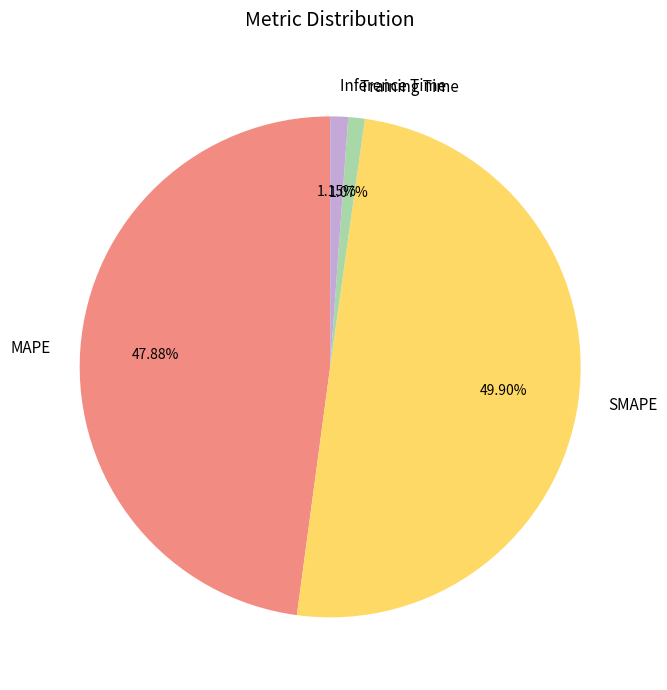

The Inference Time slice represents 15% of the pie. True or false?

False